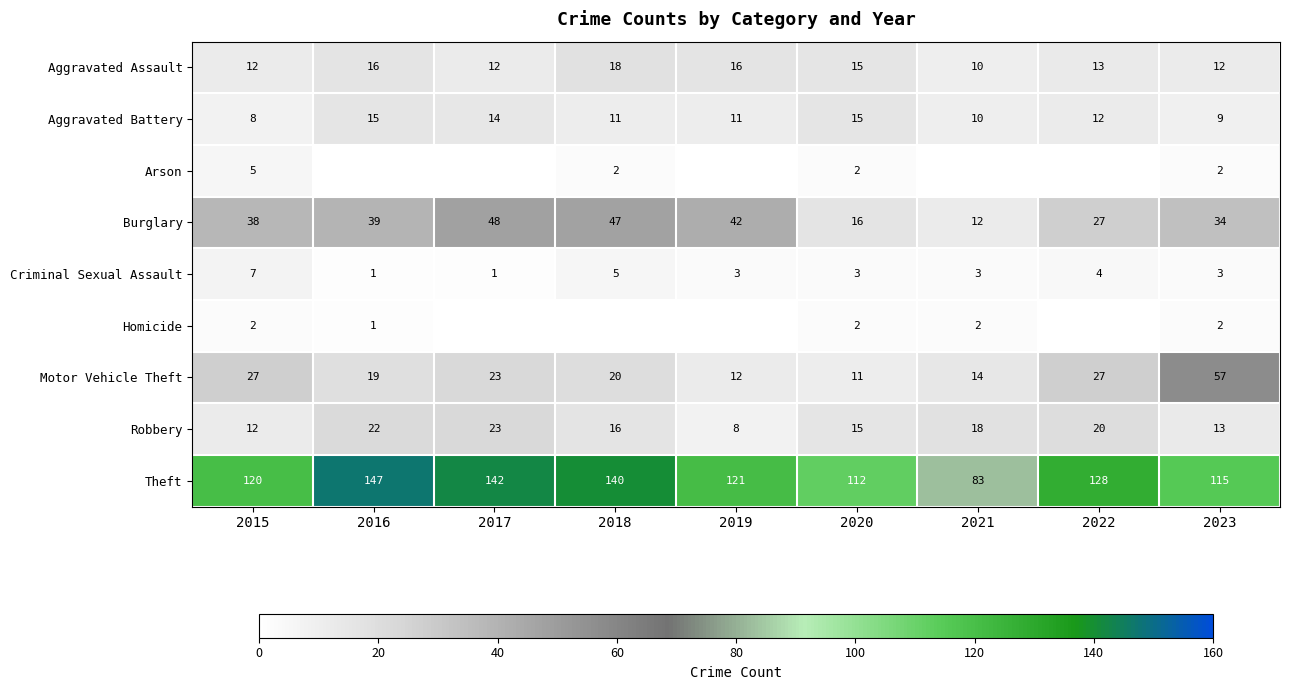

The Aggravated Battery series shows 7 at 2022. True or false?

False